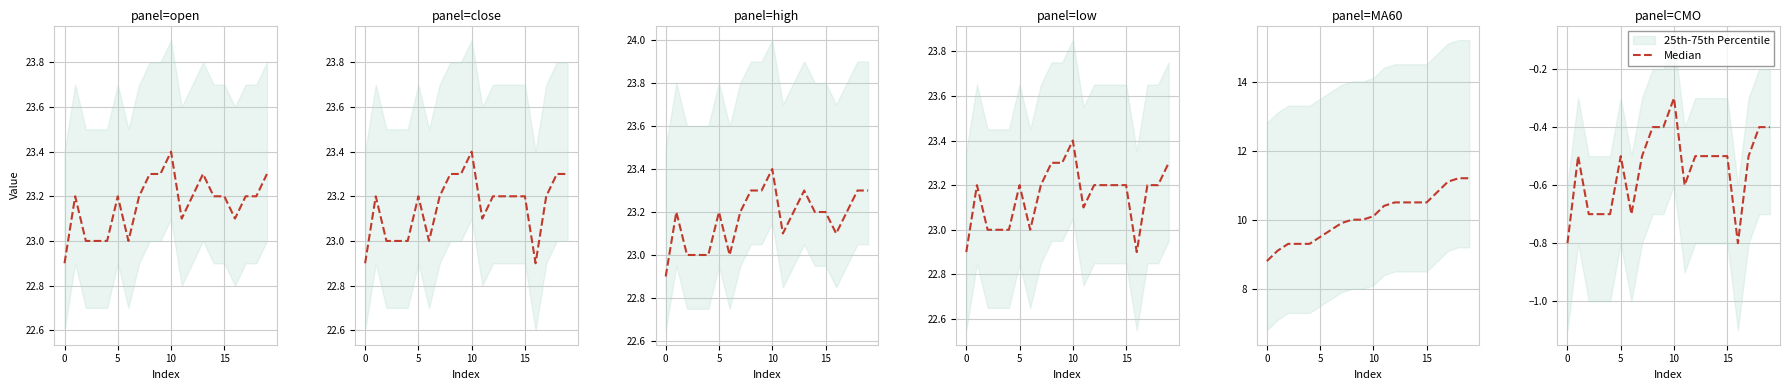

Between 10 and −5, which is larger?

10